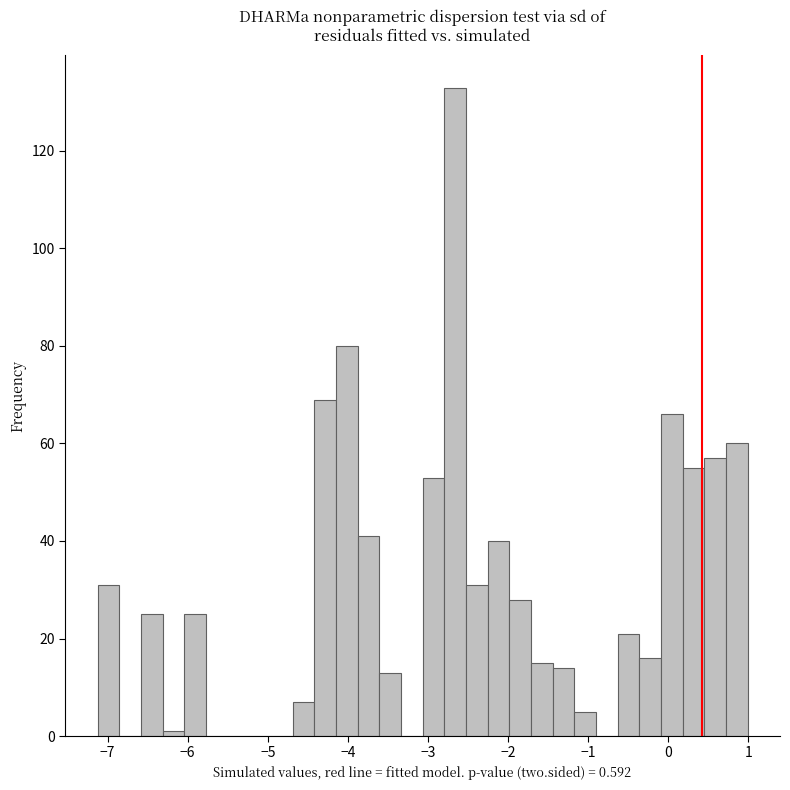

Read against the x-axis, roughly where is the centre of the tallest bar?

-2.7